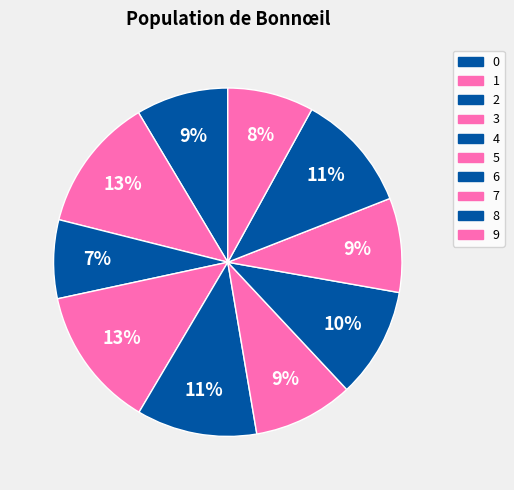

How many segments does this pie chart have?

10